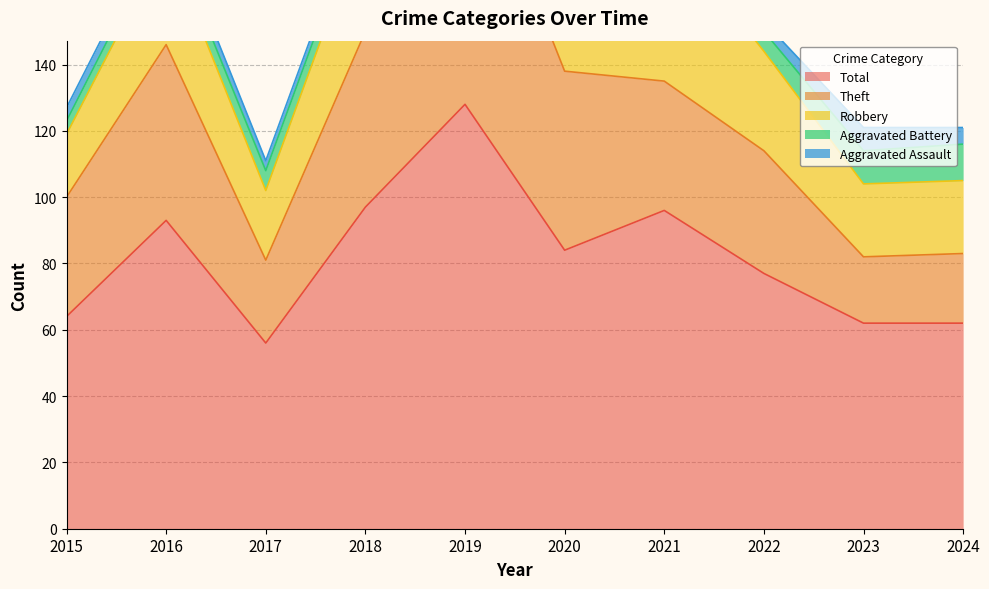

True or false: Aggravated Assault has more than 1 interior local peaks.

True